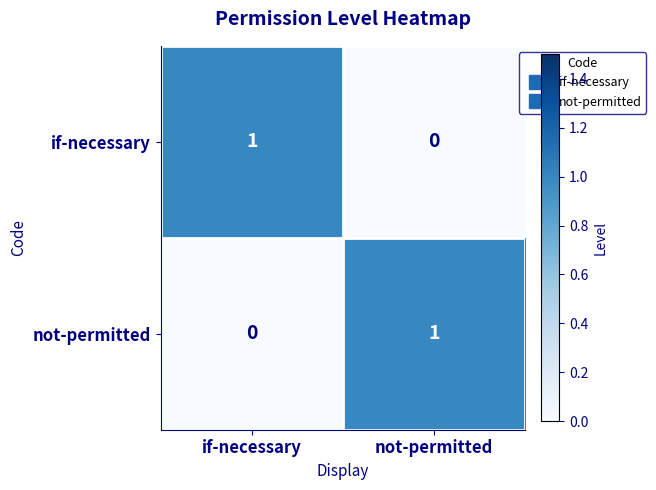

The value of if-necessary at not-permitted is 0. True or false?

True